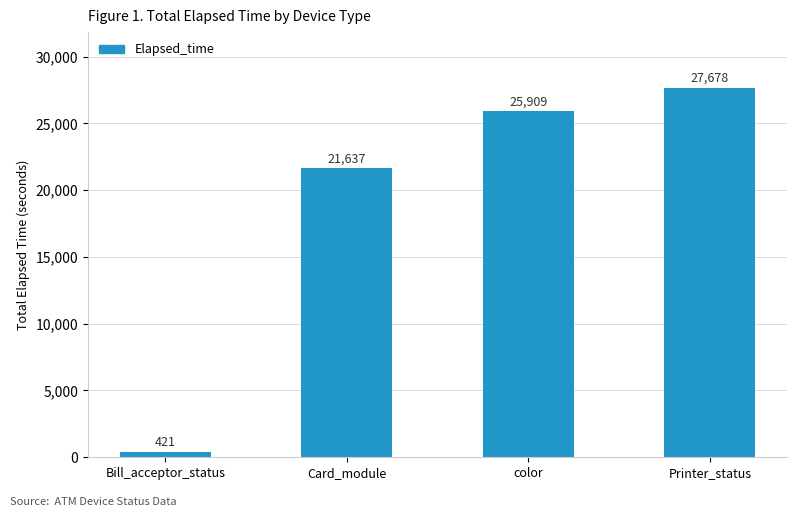

The chart shows a value of 21637 at Card_module. True or false?

True